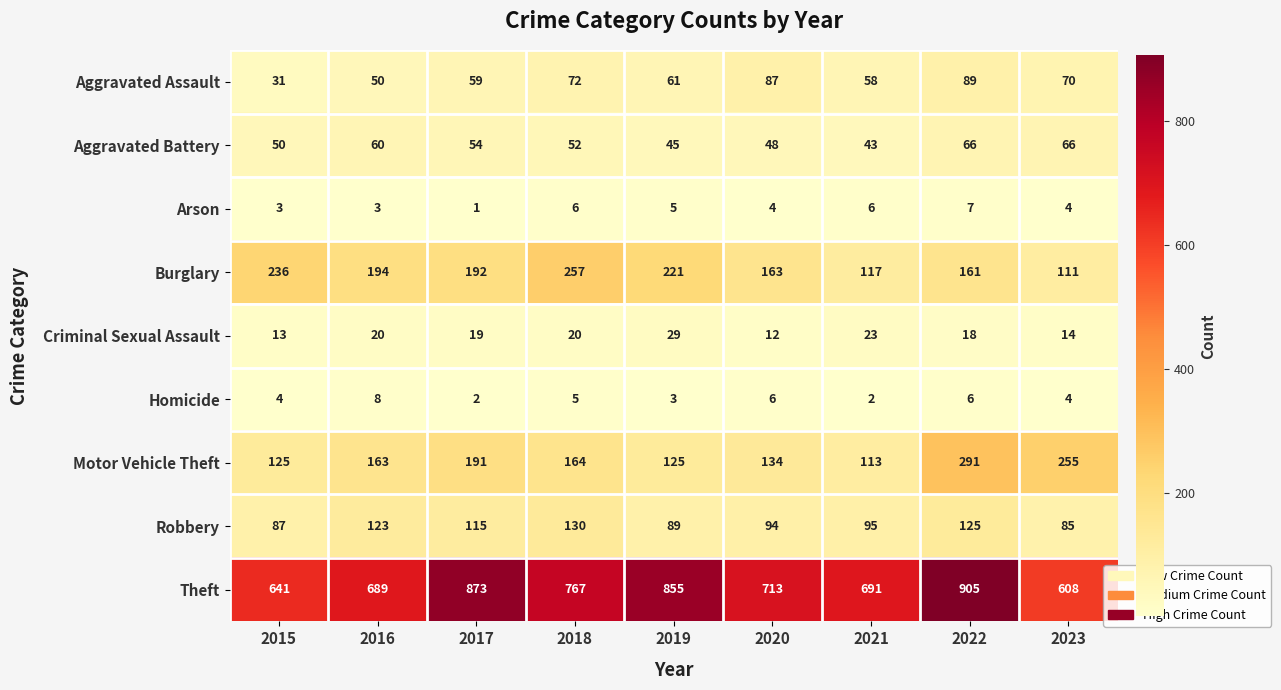

At which label does Aggravated Assault first exceed 61?

2018